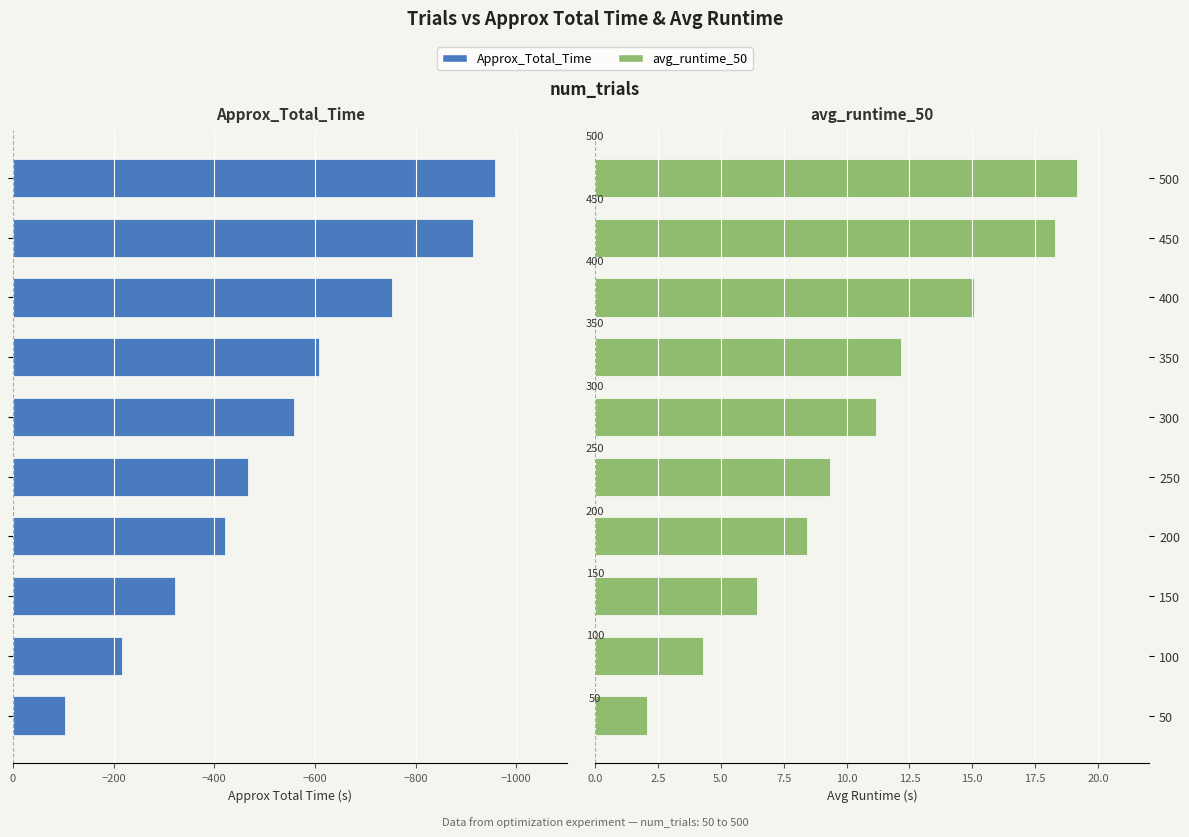

Between 400 and 450, which series saw the biggest shift?

Approx_Total_Time